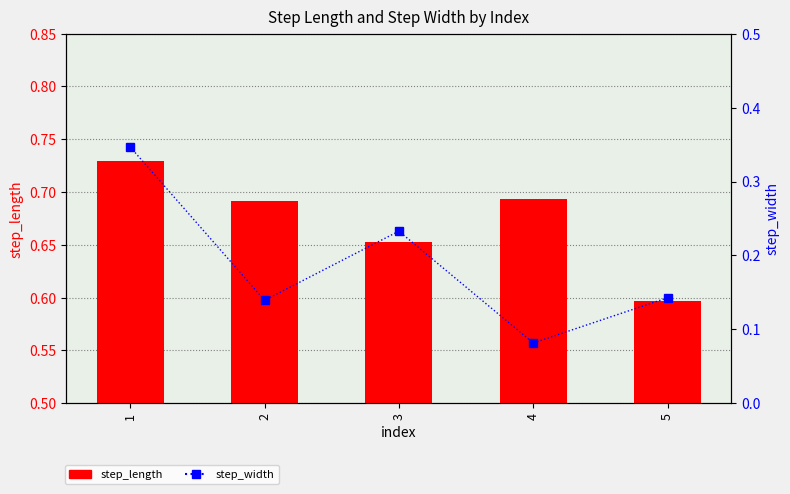

What is the spread (max minus min) of values at 5?

0.5